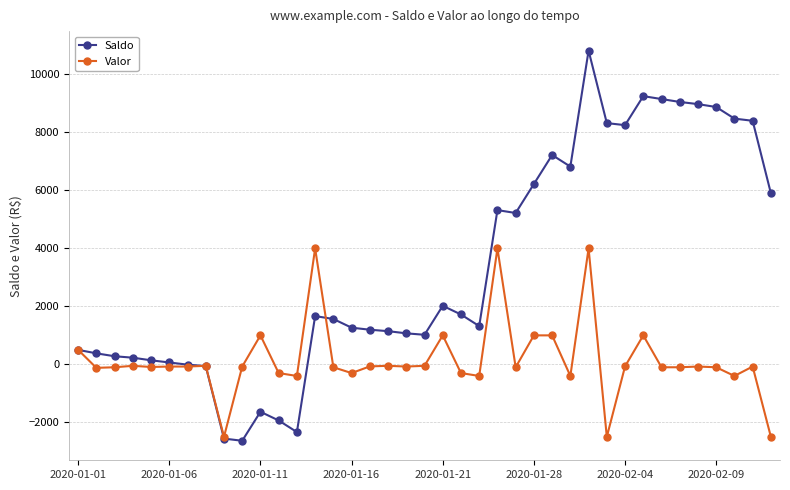

True or false: Saldo and Valor intersect in this chart.

True